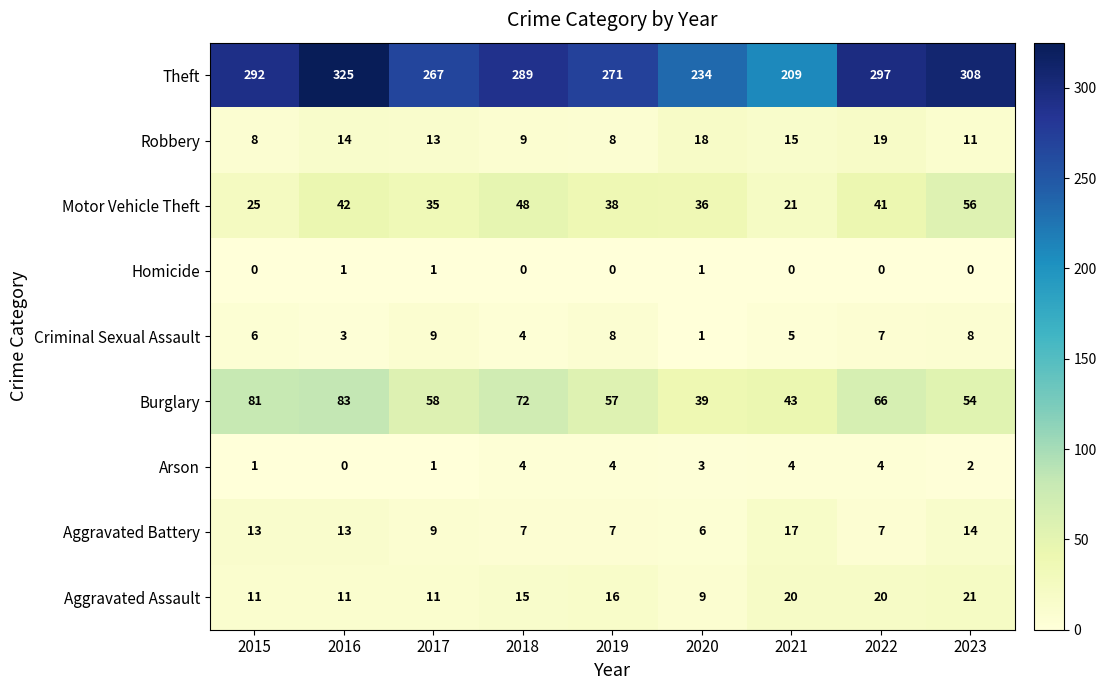

Which series has the largest total across all categories?

Theft